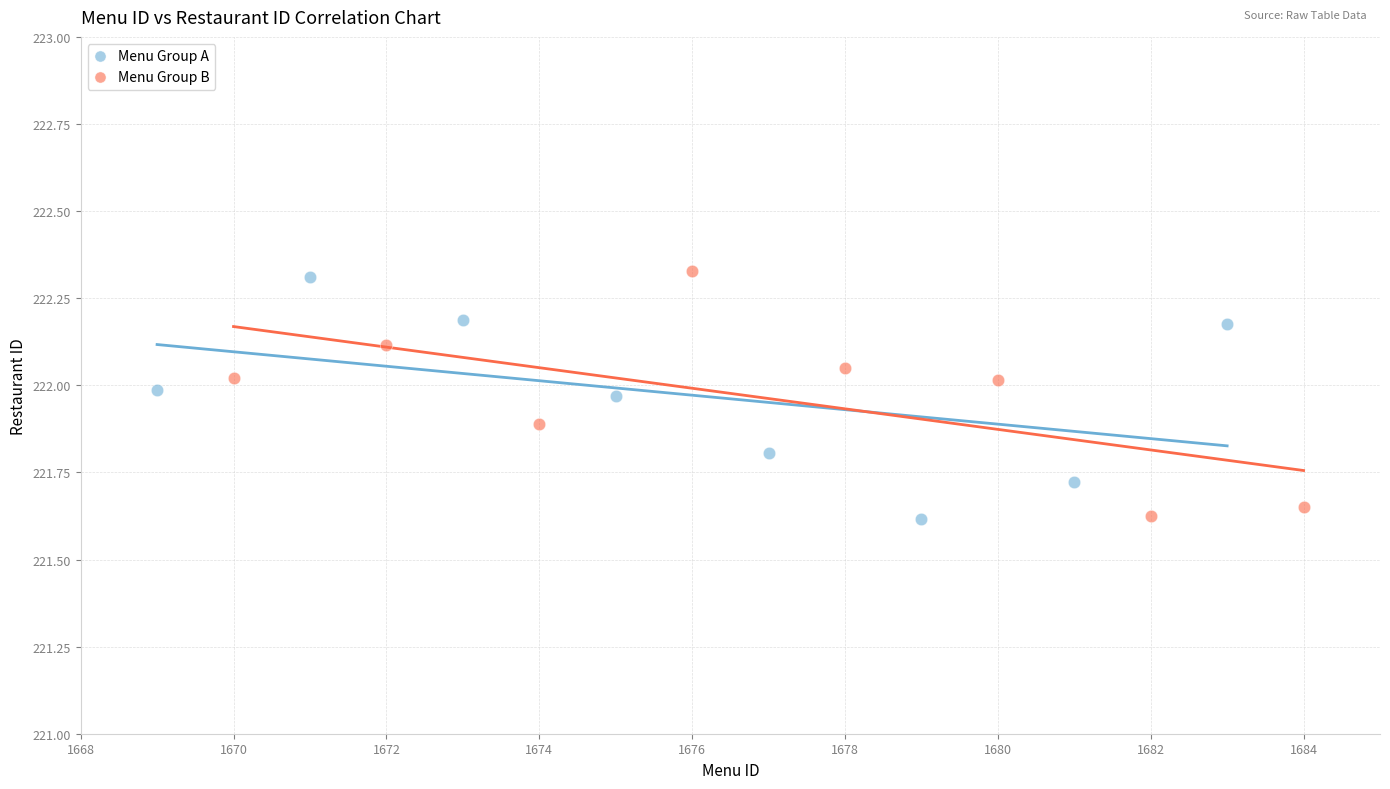

Which series contains the highest Y value?

Menu Group A